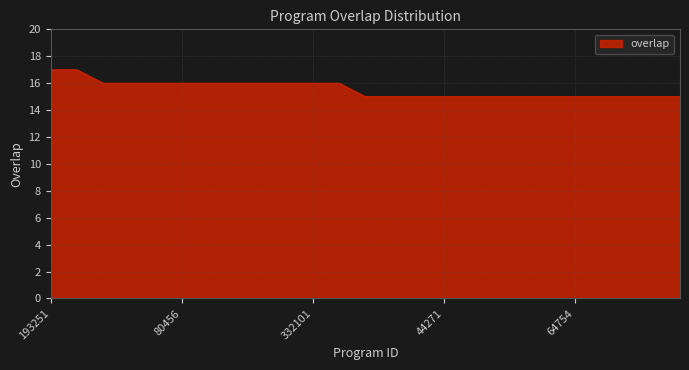

What is the smallest value displayed?

15